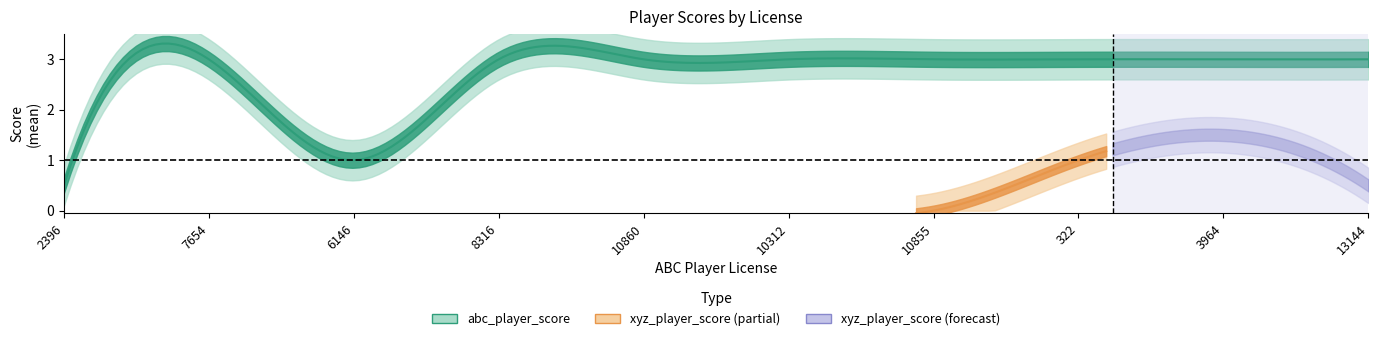

What is the label of the 8th point from the right?

10